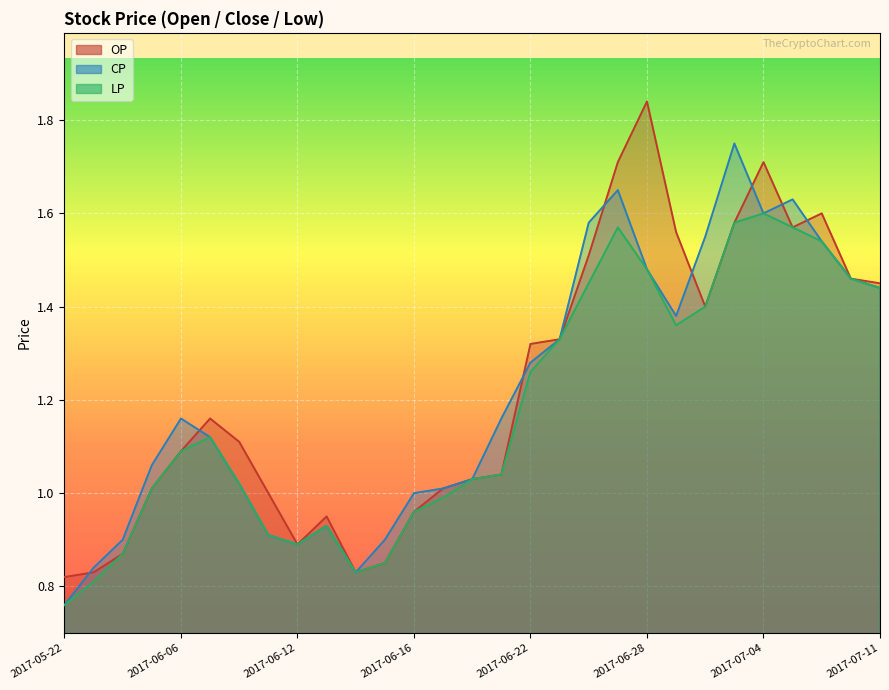

Rank the categories by LP value from lowest to highest.

2017-05-22, 2017-05-23, 2017-06-14, 2017-06-15, 2017-05-24, 2017-06-12, 2017-06-09, 2017-06-13, 2017-06-16, 2017-06-19, 2017-06-05, 2017-06-08, 2017-06-20, 2017-06-21, 2017-06-06, 2017-06-07, 2017-06-22, 2017-06-23, 2017-06-29, 2017-06-30, 2017-07-11, 2017-06-26, 2017-07-07, 2017-06-28, 2017-07-06, 2017-06-27, 2017-07-05, 2017-07-03, 2017-07-04